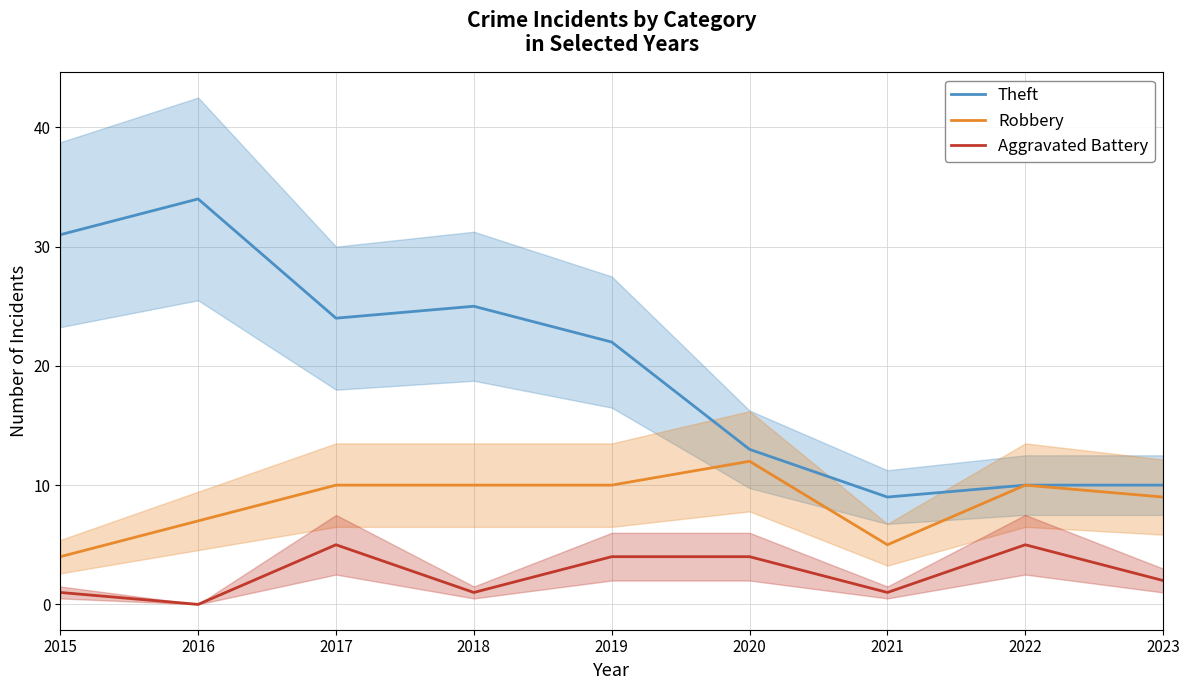

What is the value of the Theft point at the 6th from the left?

13